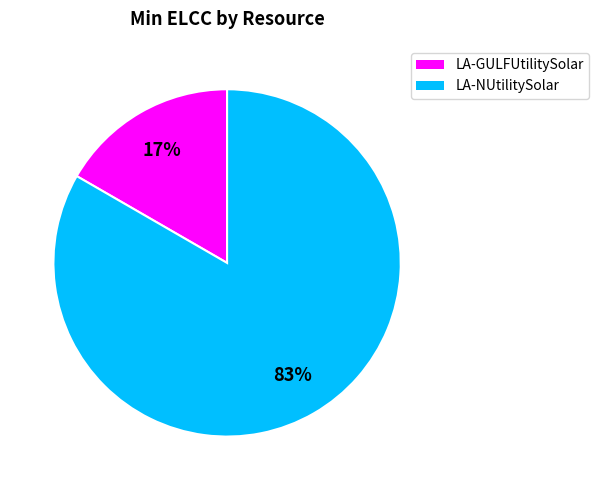

Do LA-GULFUtilitySolar and LA-NUtilitySolar together represent more than half of the pie?

Yes